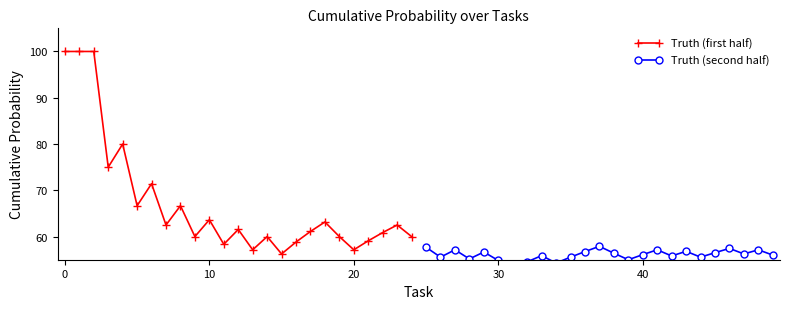

What are all the series names shown in the legend?

Truth (first half), Truth (second half)